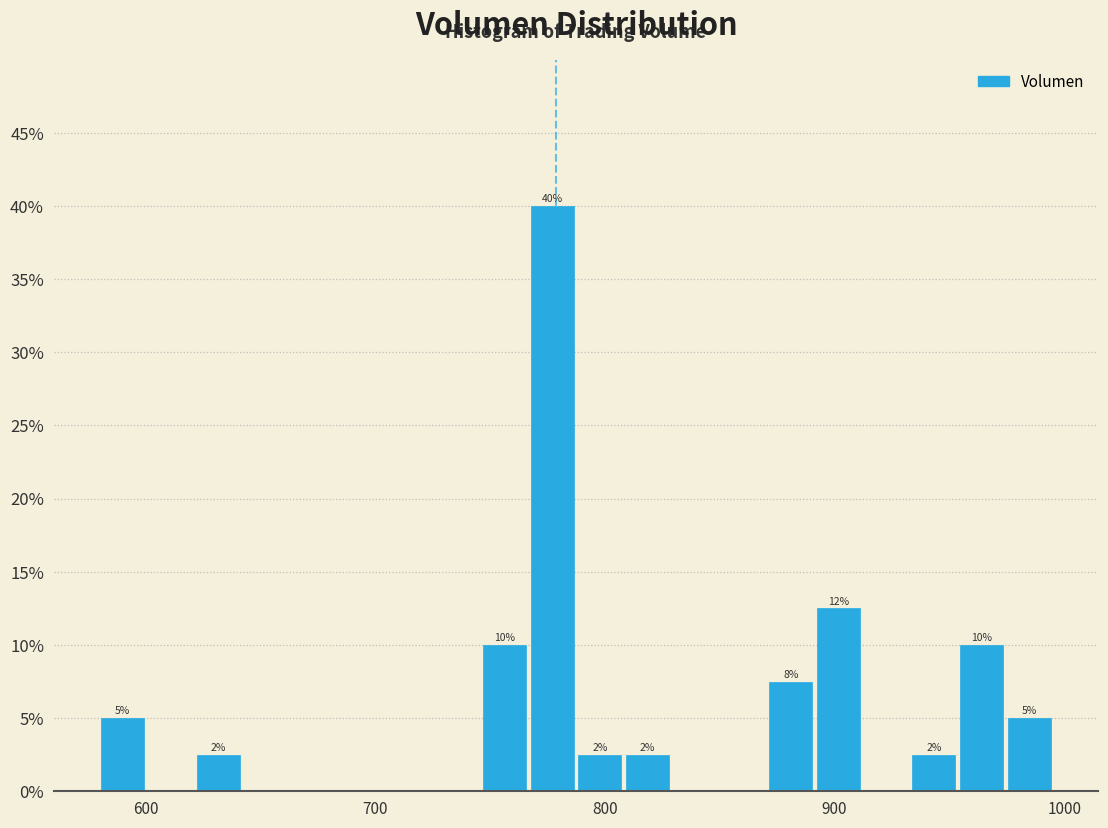

Read against the x-axis, roughly where is the centre of the tallest bar?

780